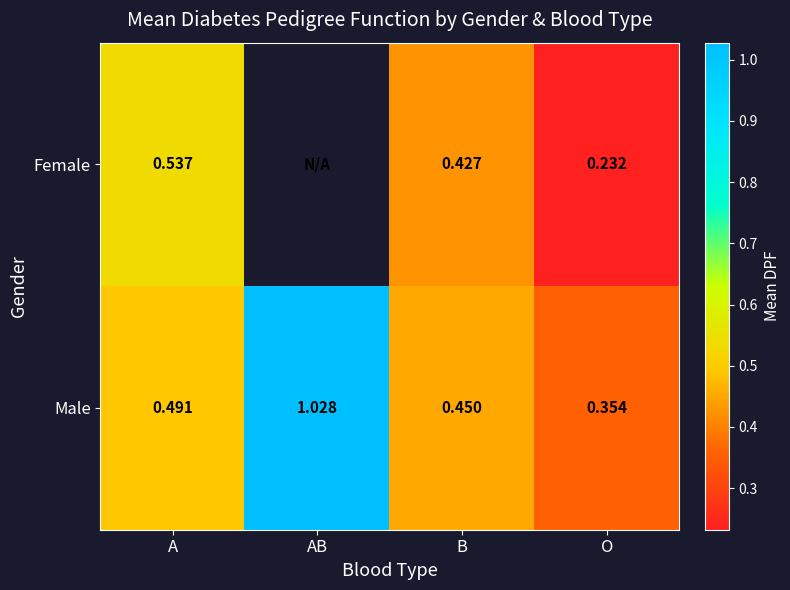

What is the total value across all series at B?

0.9